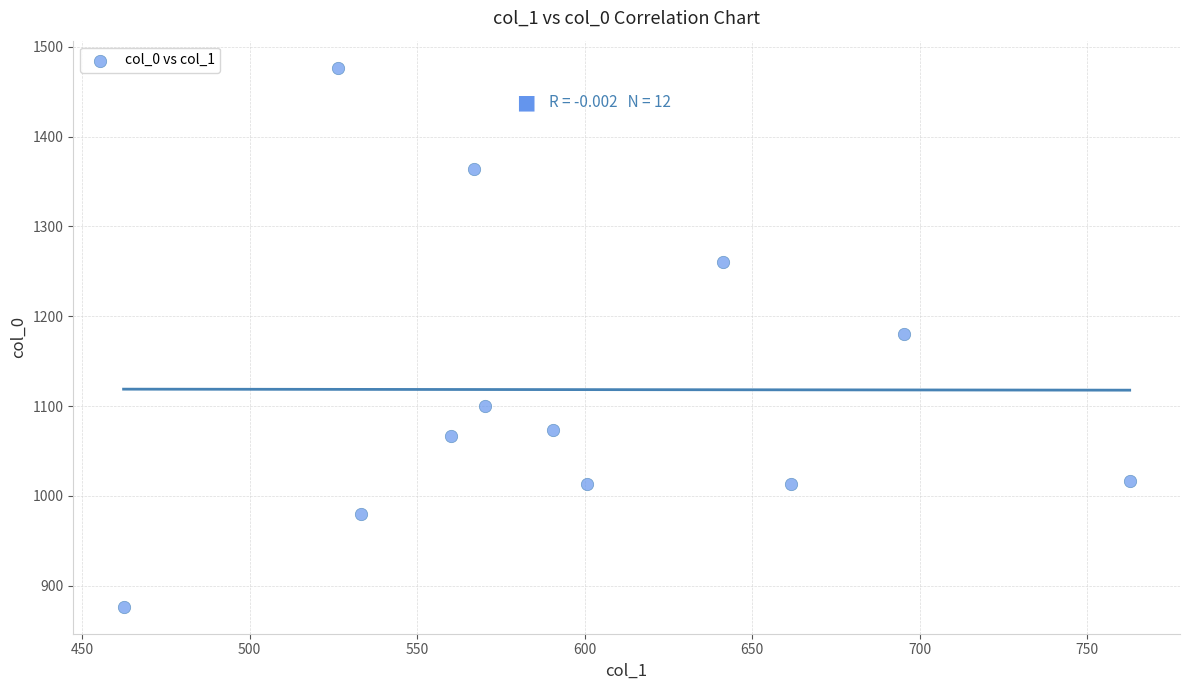

What is the average X value?

597.7